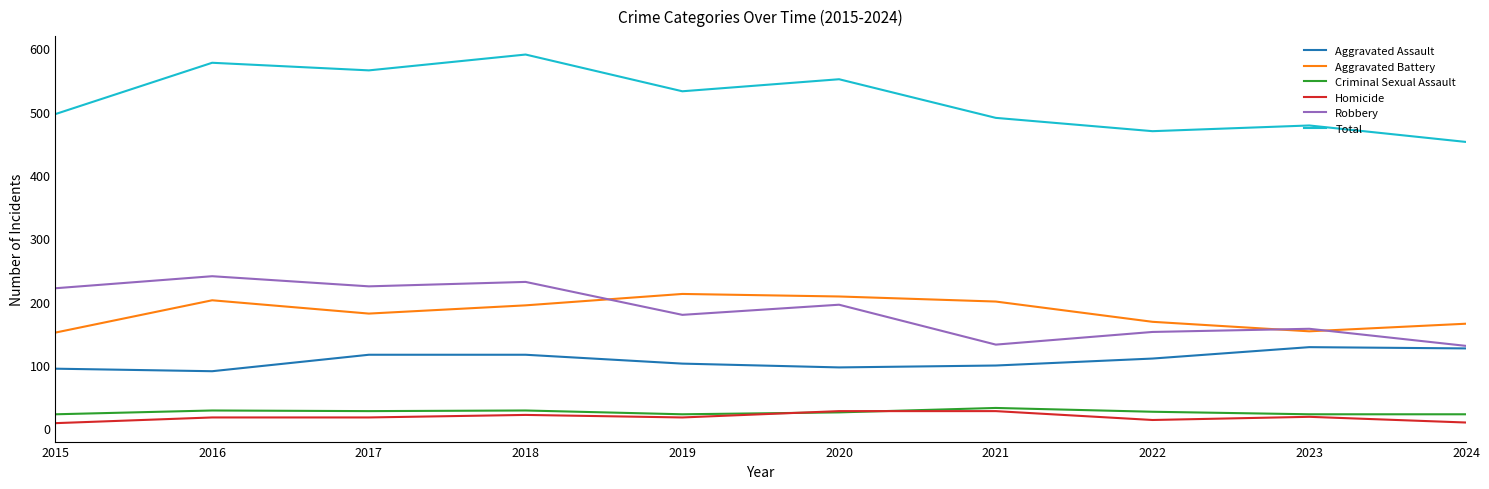

True or false: Criminal Sexual Assault and Aggravated Assault cross at least once.

False